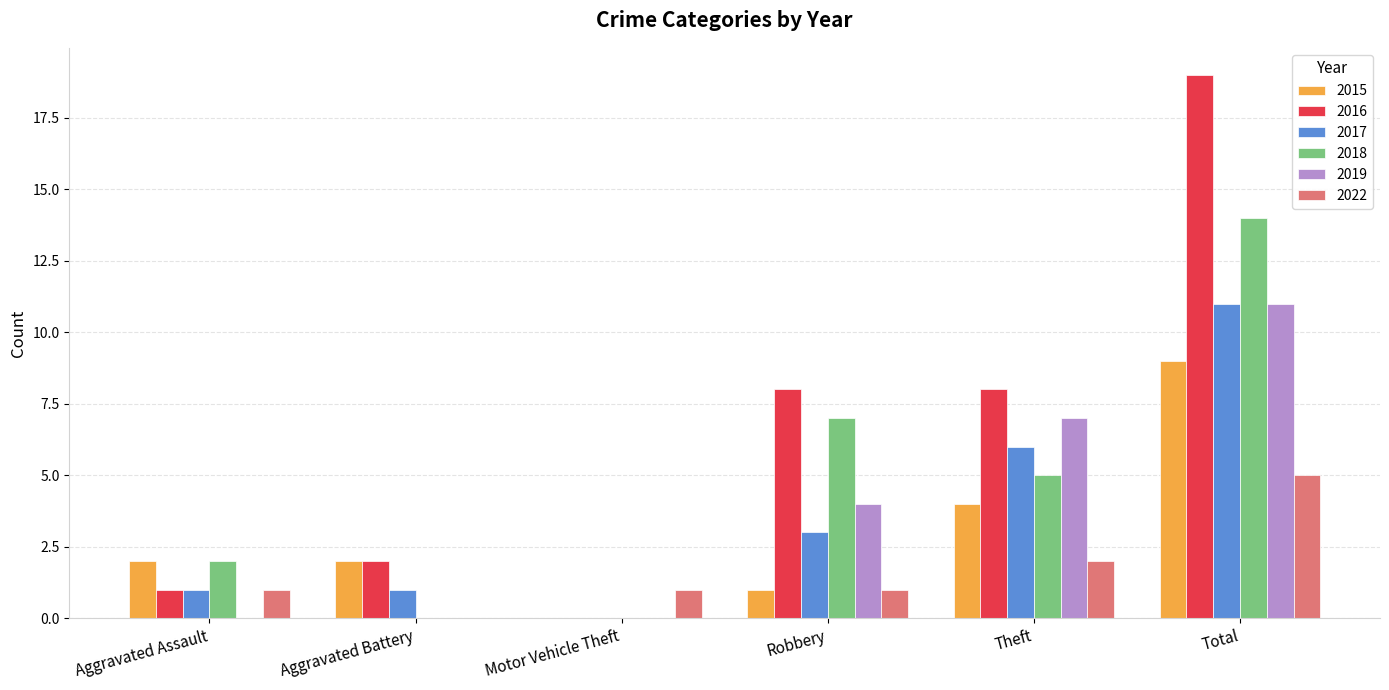

Reading left to right, extract all data points from this chart.

2015: Aggravated Assault=2	Aggravated Battery=2	Motor Vehicle Theft=0	Robbery=1	Theft=4	Total=9
2016: Aggravated Assault=1	Aggravated Battery=2	Motor Vehicle Theft=0	Robbery=8	Theft=8	Total=19
2017: Aggravated Assault=1	Aggravated Battery=1	Motor Vehicle Theft=0	Robbery=3	Theft=6	Total=11
2018: Aggravated Assault=2	Aggravated Battery=0	Motor Vehicle Theft=0	Robbery=7	Theft=5	Total=14
2019: Aggravated Assault=0	Aggravated Battery=0	Motor Vehicle Theft=0	Robbery=4	Theft=7	Total=11
2022: Aggravated Assault=1	Aggravated Battery=0	Motor Vehicle Theft=1	Robbery=1	Theft=2	Total=5